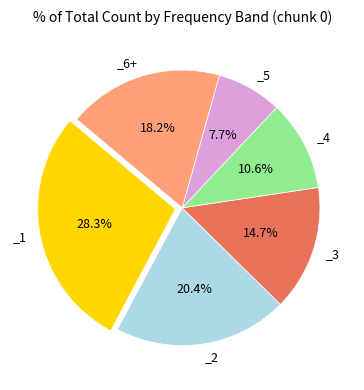

Is there any slice that represents more than half of the pie?

No